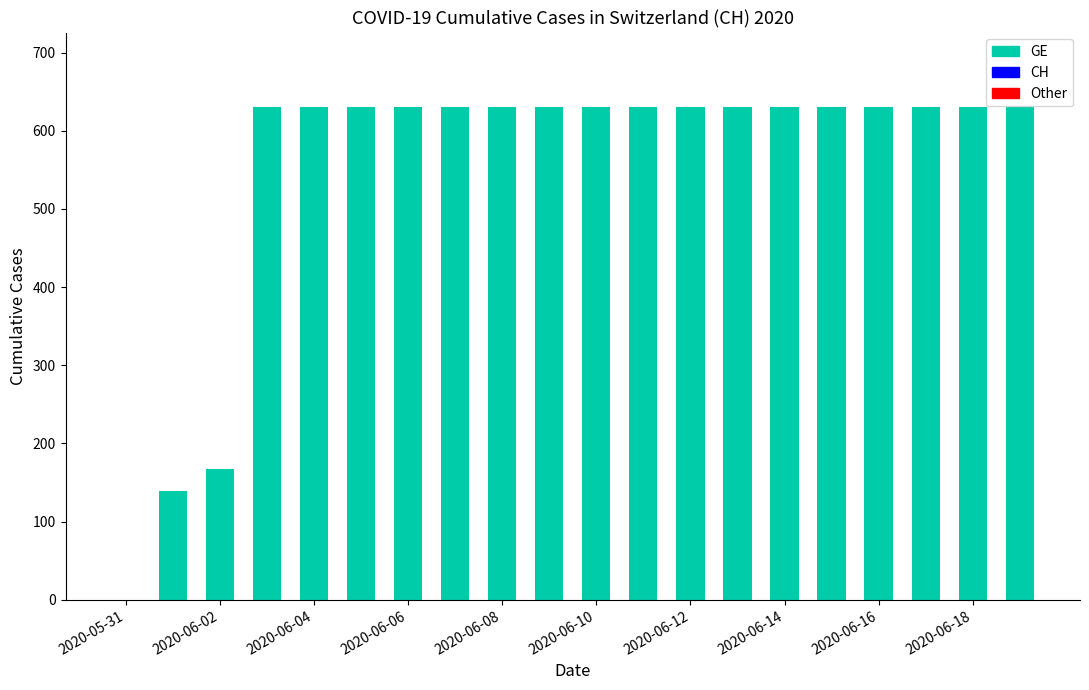

What is the sum of all values?

11033